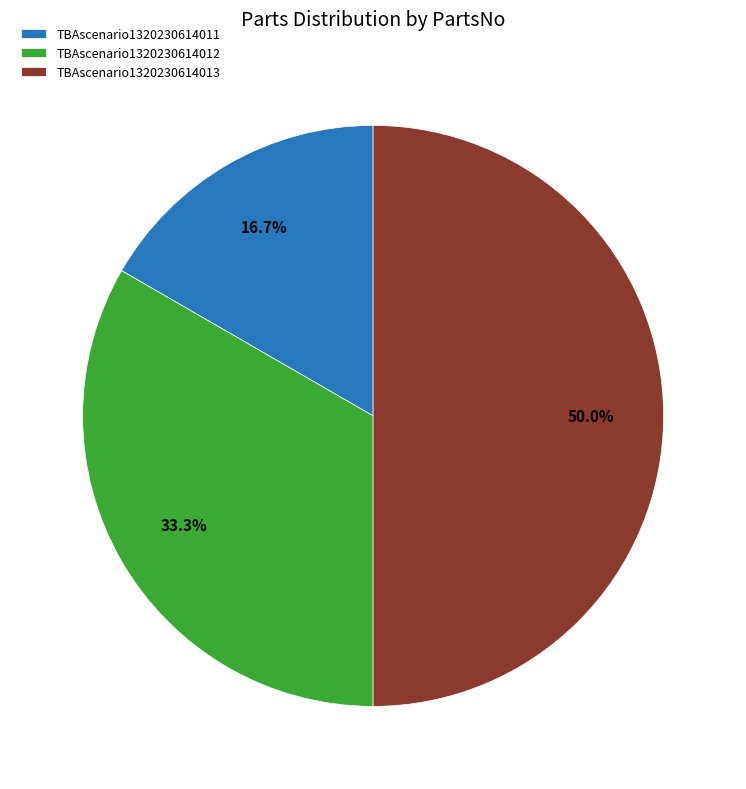

Between TBAscenario1320230614013 and TBAscenario1320230614011, which is larger?

TBAscenario1320230614013